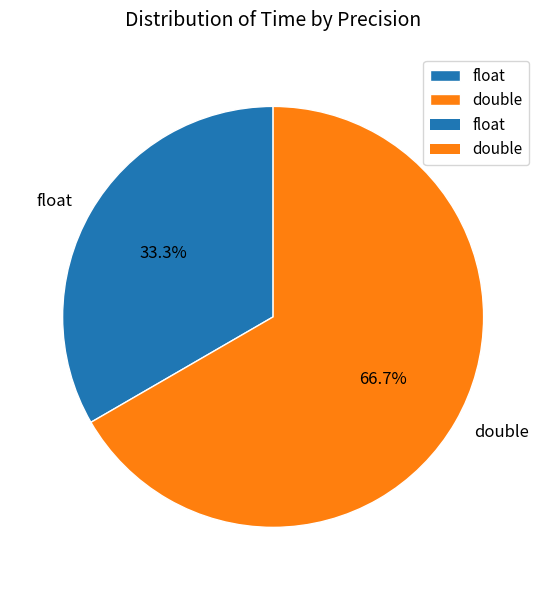

Which slice represents more than half of the pie?

double